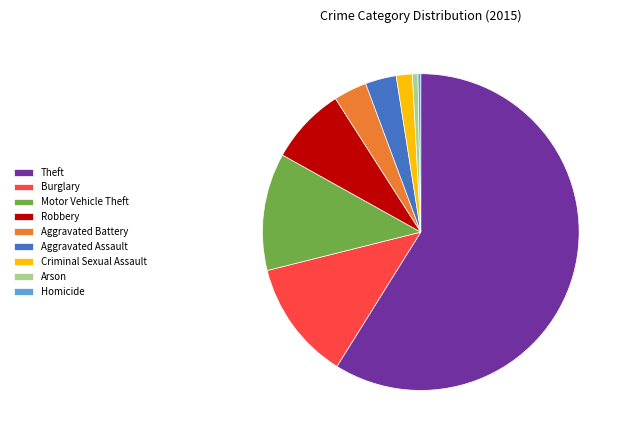

What is the majority slice?

Theft